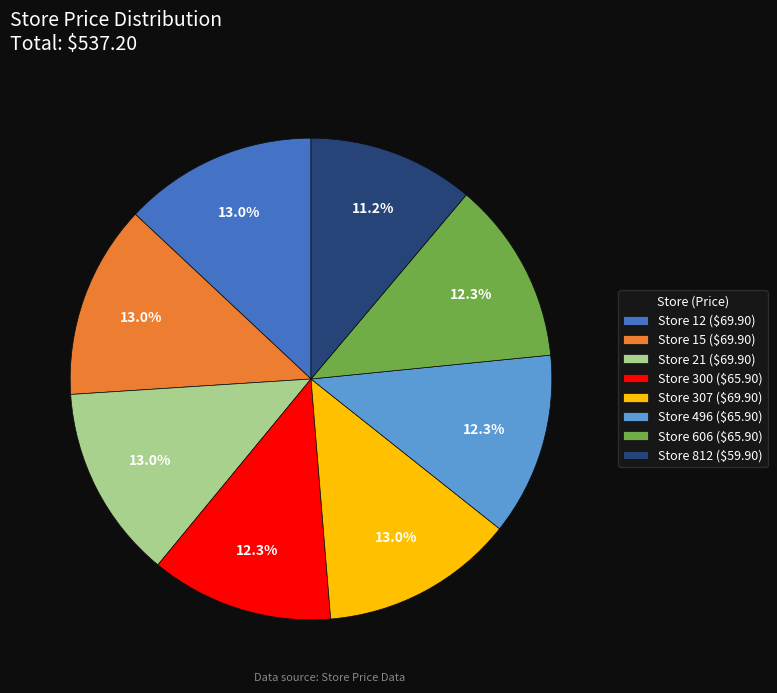

What portion of the pie excludes Store 12 ($69.90)?

87.0%